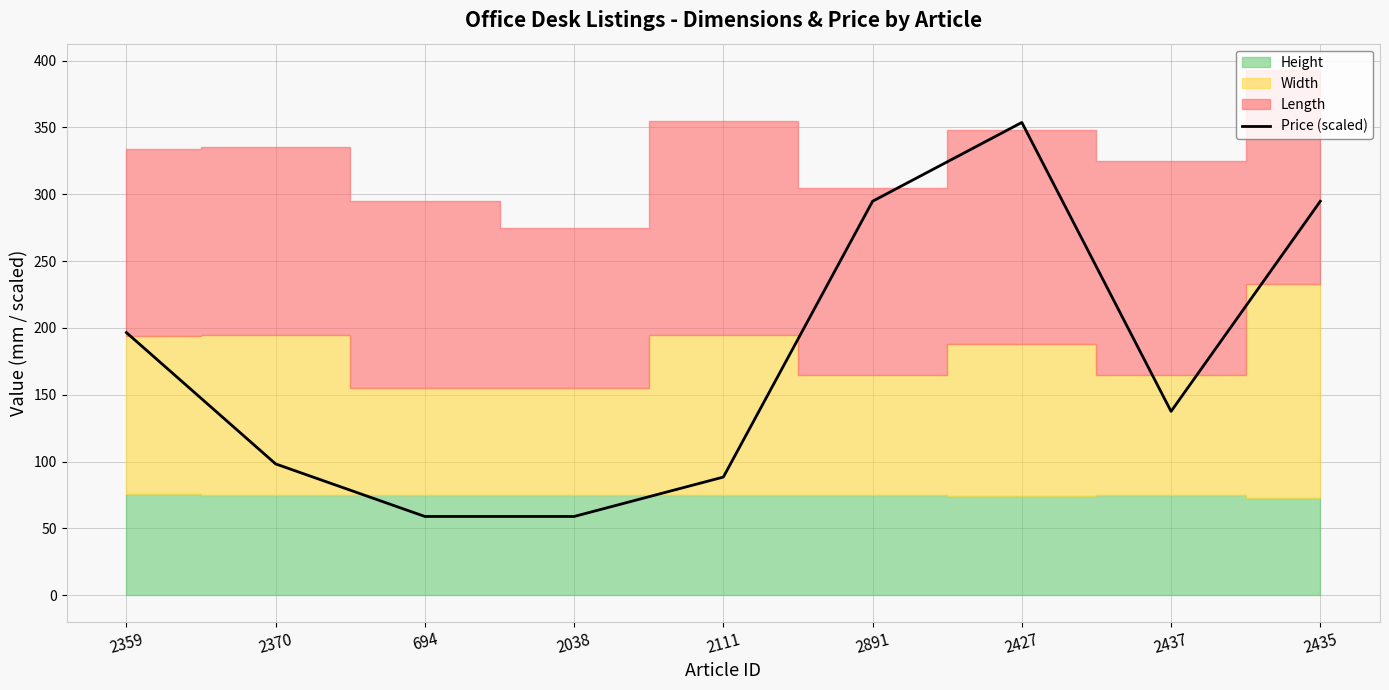

How many data points are less than 137?

4